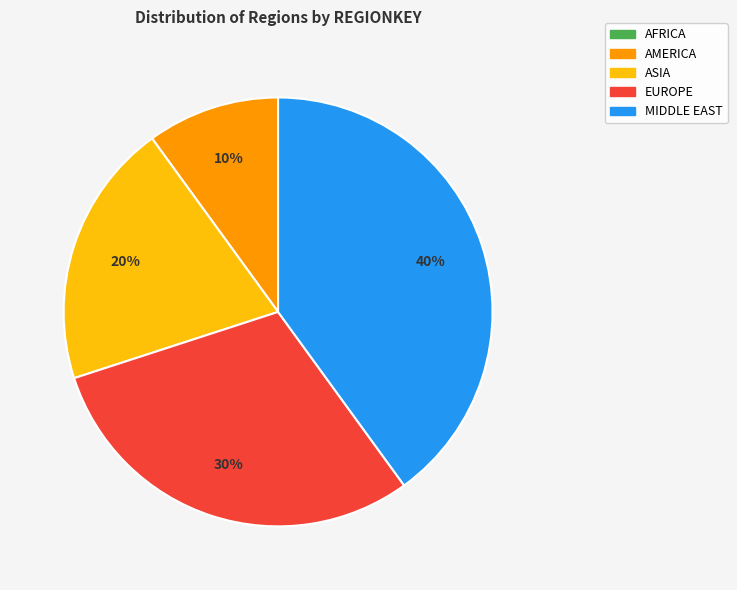

To the nearest percent, what percentage of the pie is AMERICA?

10%